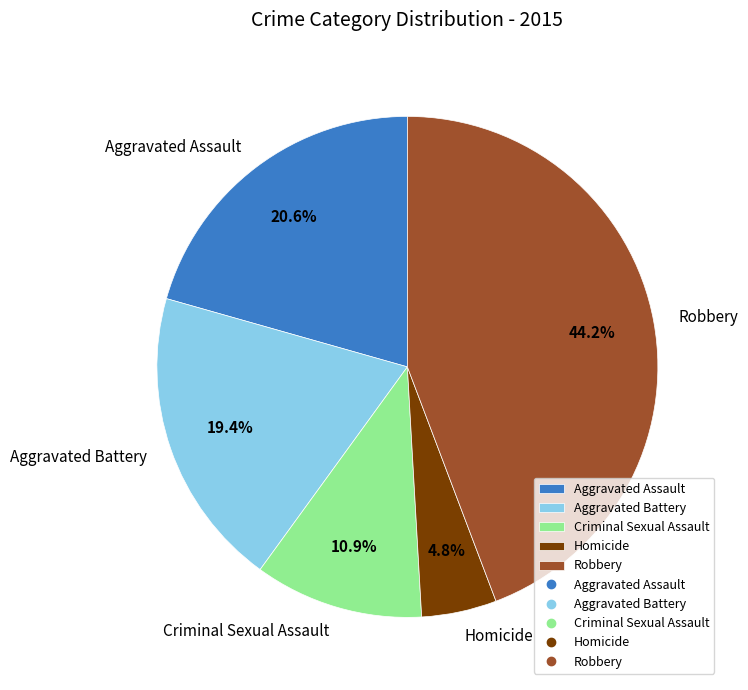

Count the number of slices in the pie.

5